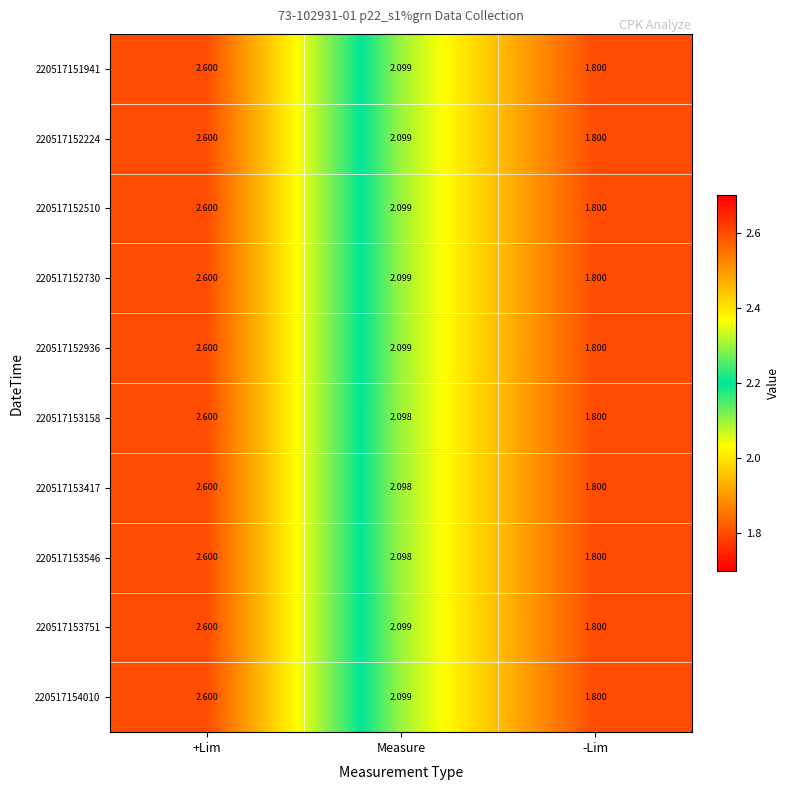

How many values in the 220517153158 series exceed 2?

2